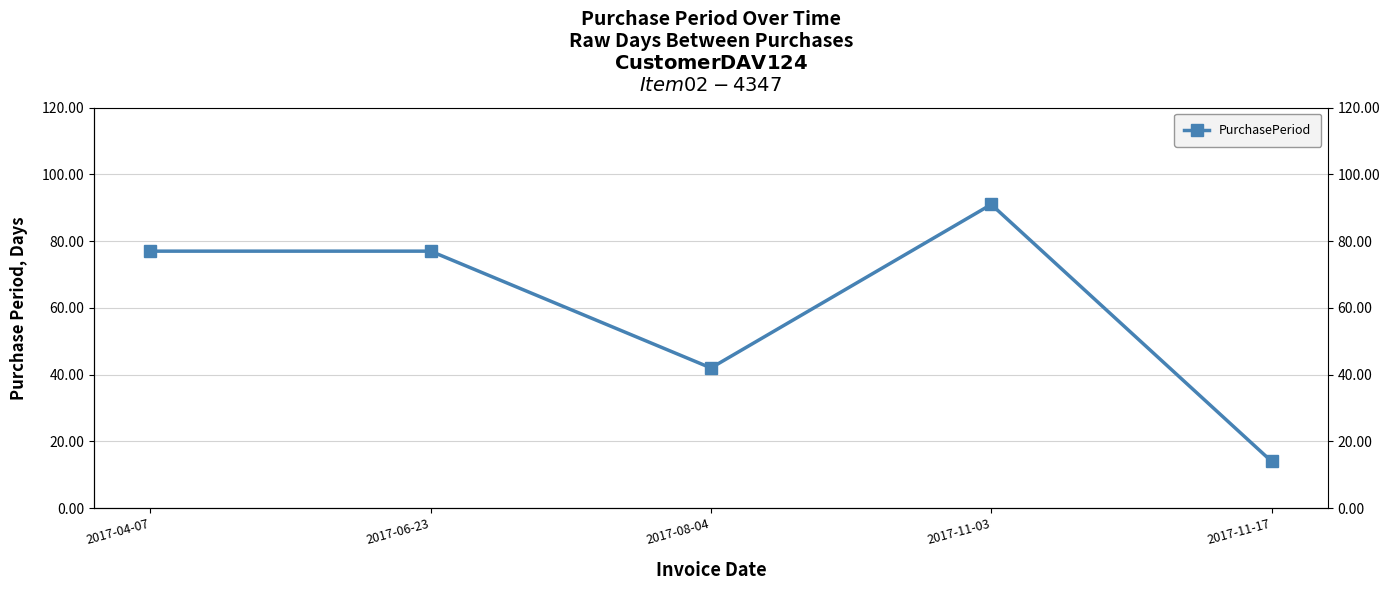

What is the sum of the values at 2017-06-23 and 2017-04-07?

154